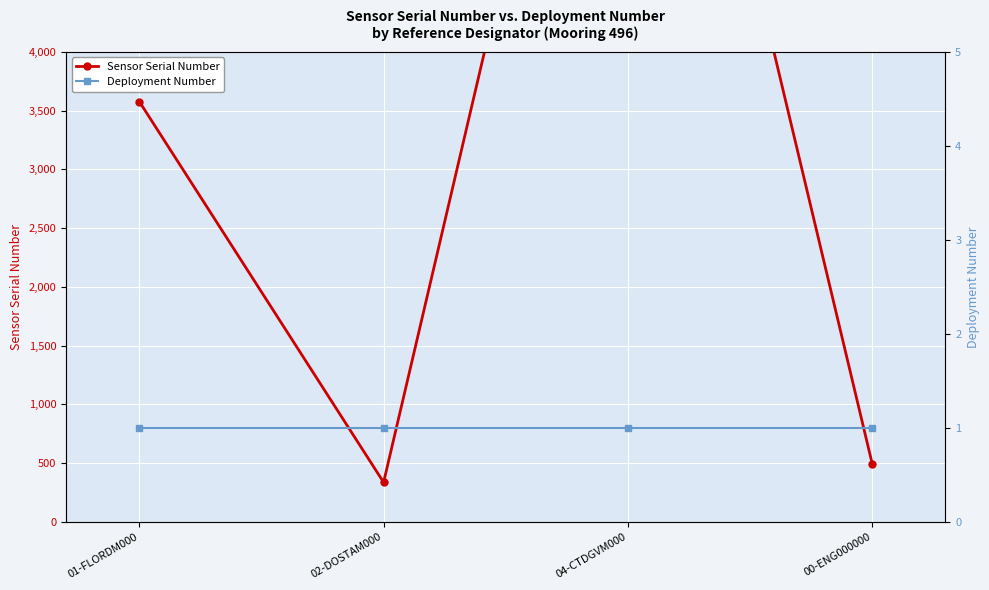

The Deployment Number series shows 1 at 02-DOSTAM000. True or false?

True